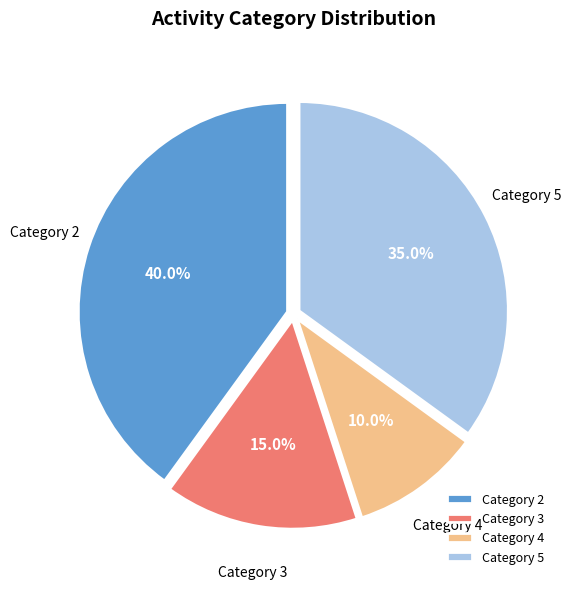

What portion of the pie excludes Category 4?

90.0%